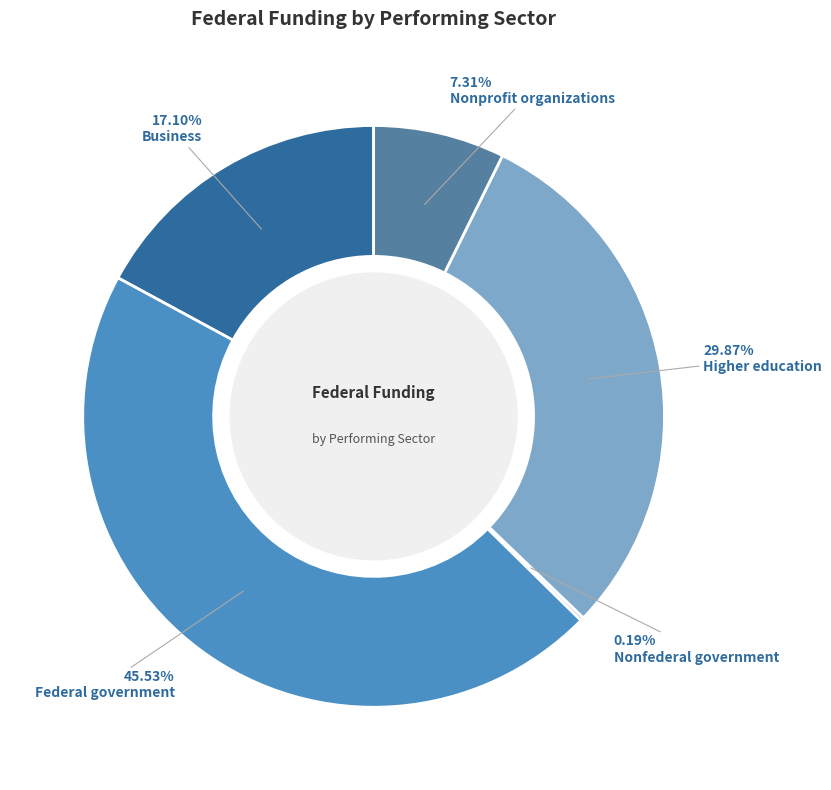

Does Federal government represent more than half of the total?

No